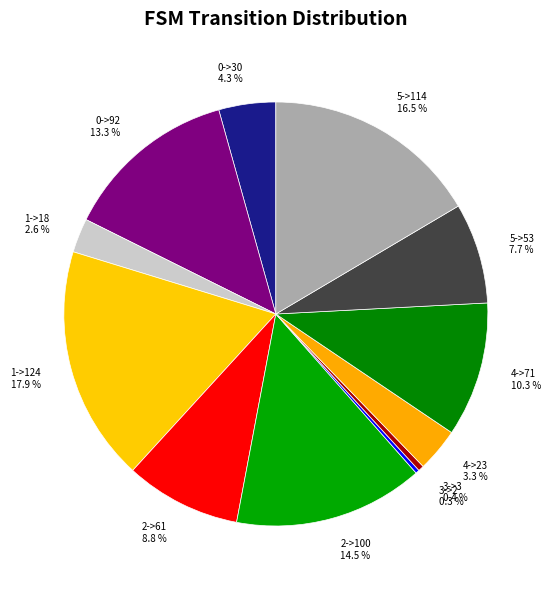

Approximately how many times larger is the value at 2->100 compared to 5->114?

0.9